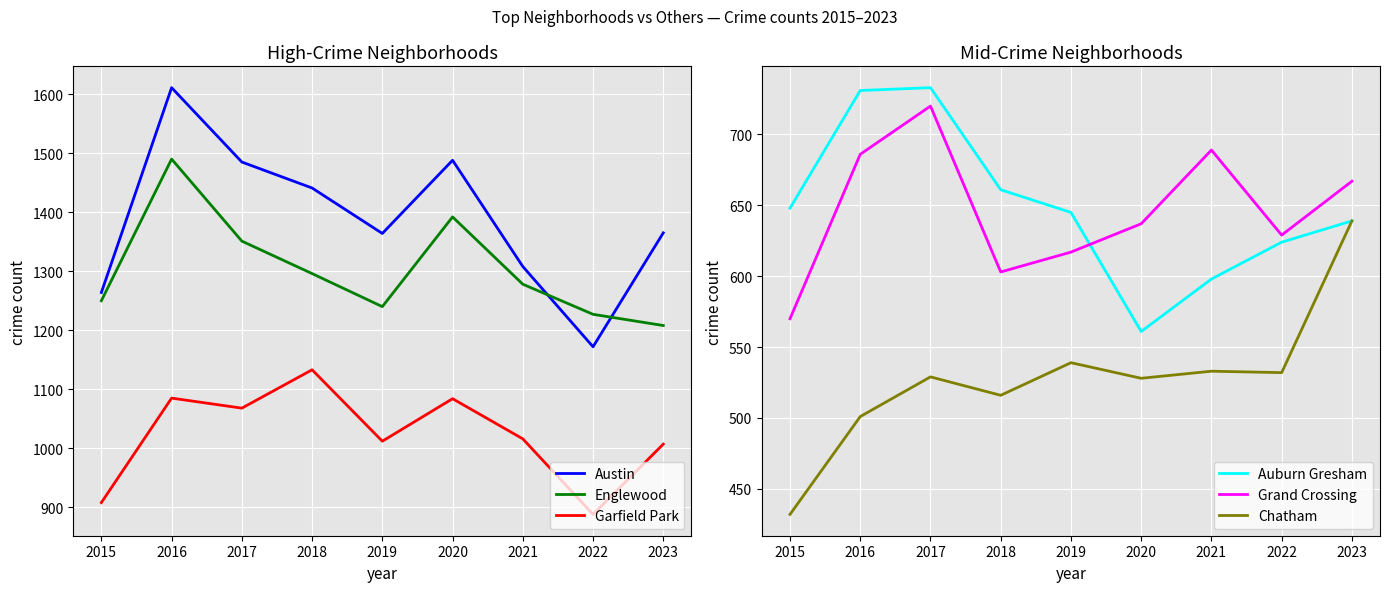

How many data points does each series have?

9